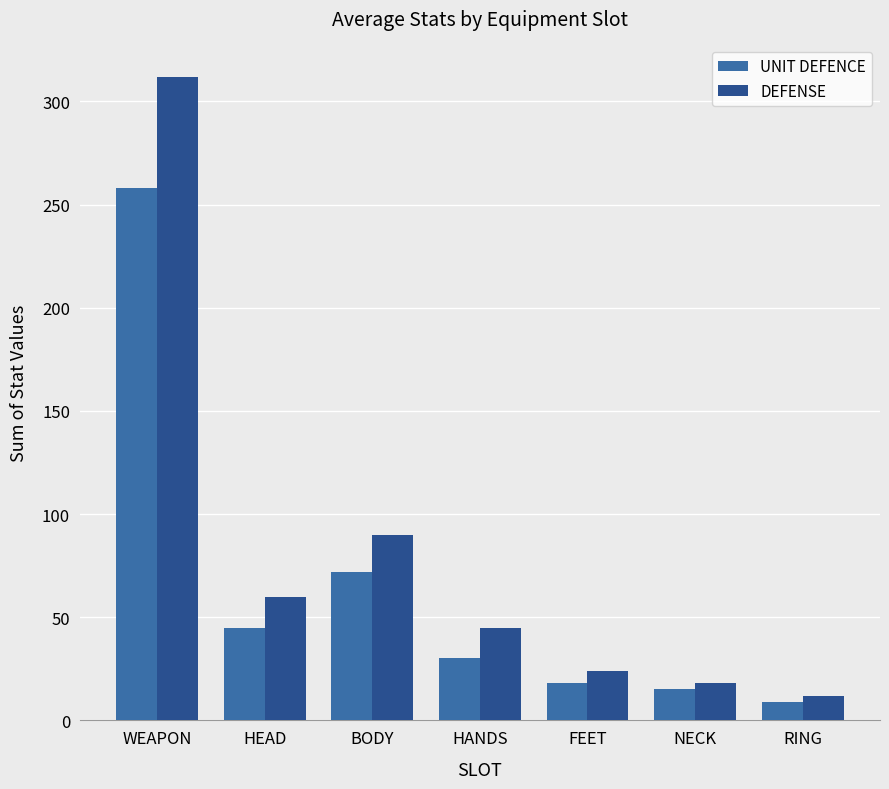

Does the chart contain stacked bars?

No